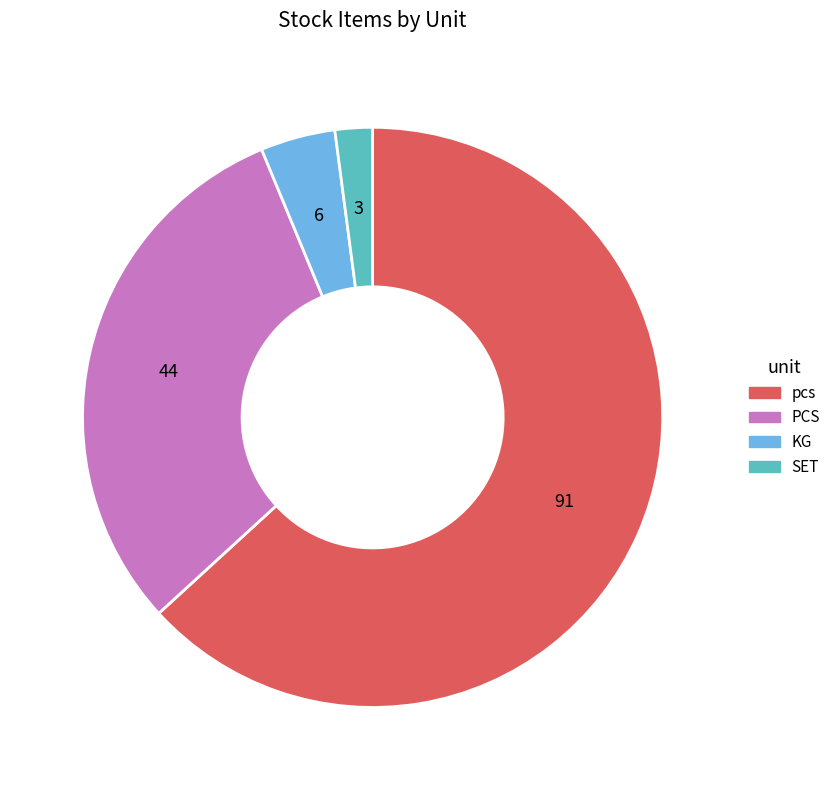

Do SET and KG together represent more than half of the pie?

No